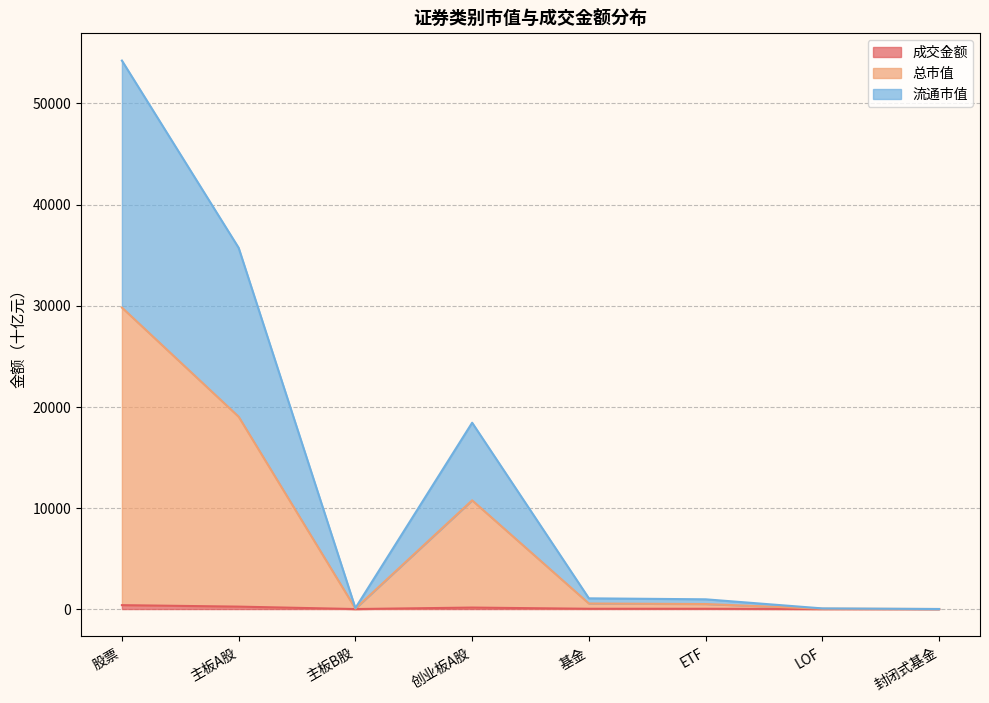

Where is the first local maximum for 总市值?

创业板A股